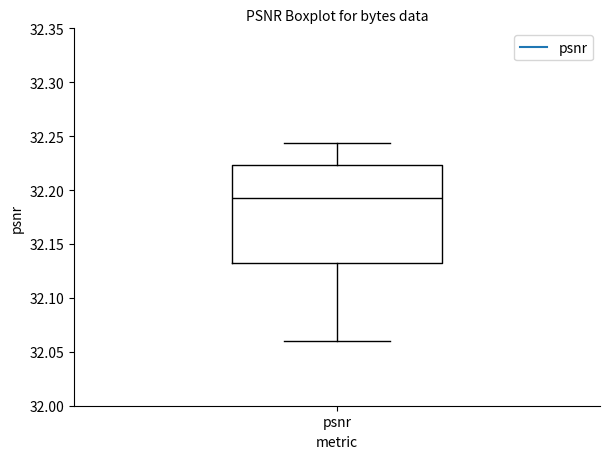

Where is the upper edge of the box for psnr on the y-axis? The values are not printed on the chart, so give them approximately, as read against the axis.

32.225